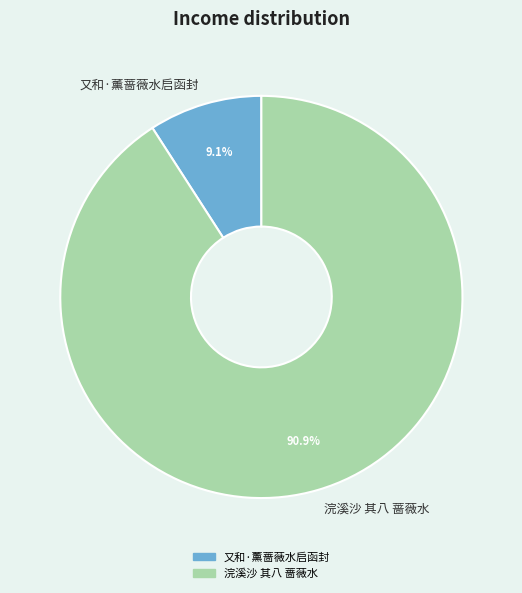

Is there a majority slice in this chart?

Yes